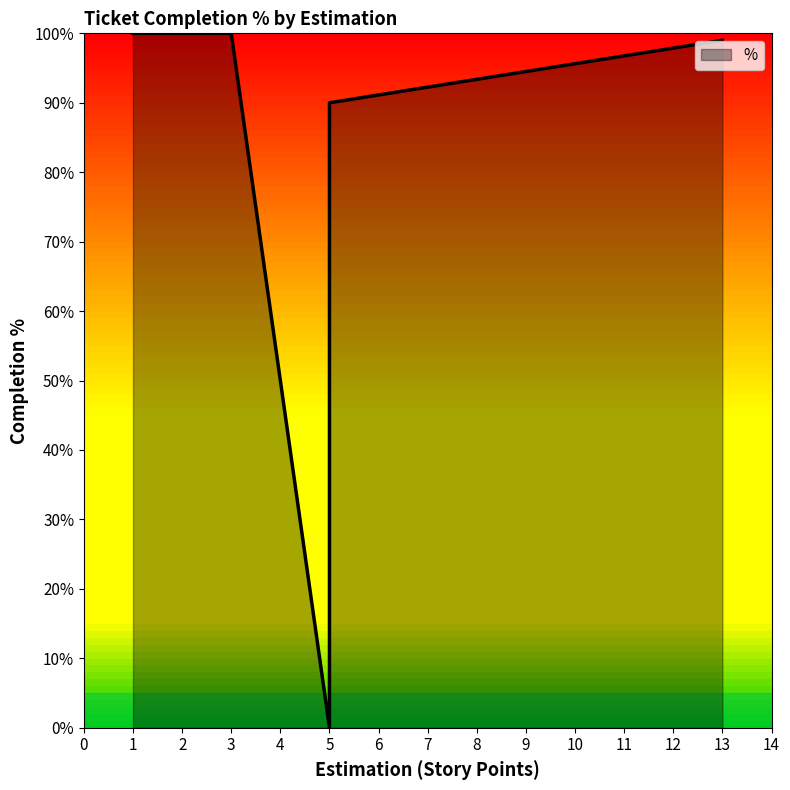

What is the change in value from 1 to 5?

-10